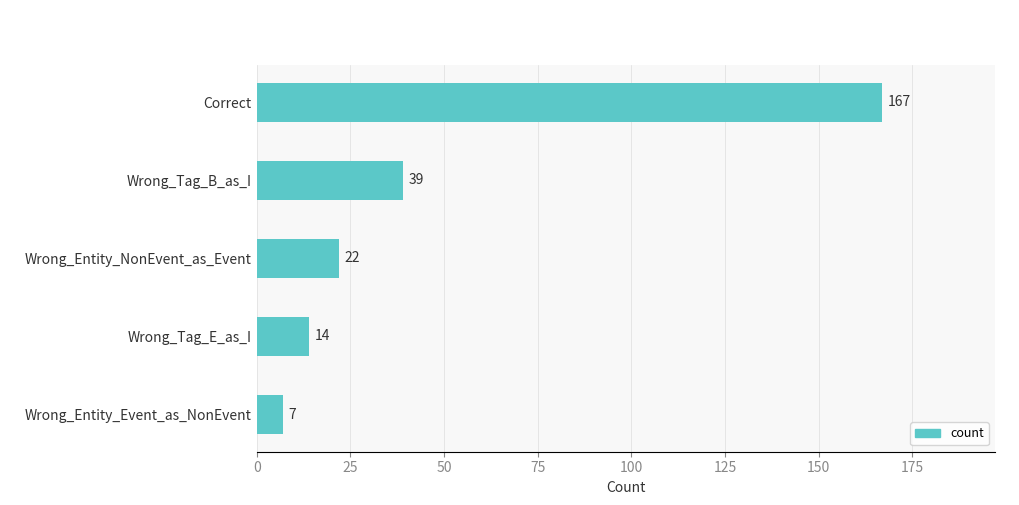

What is the difference between the second highest and minimum values?

32